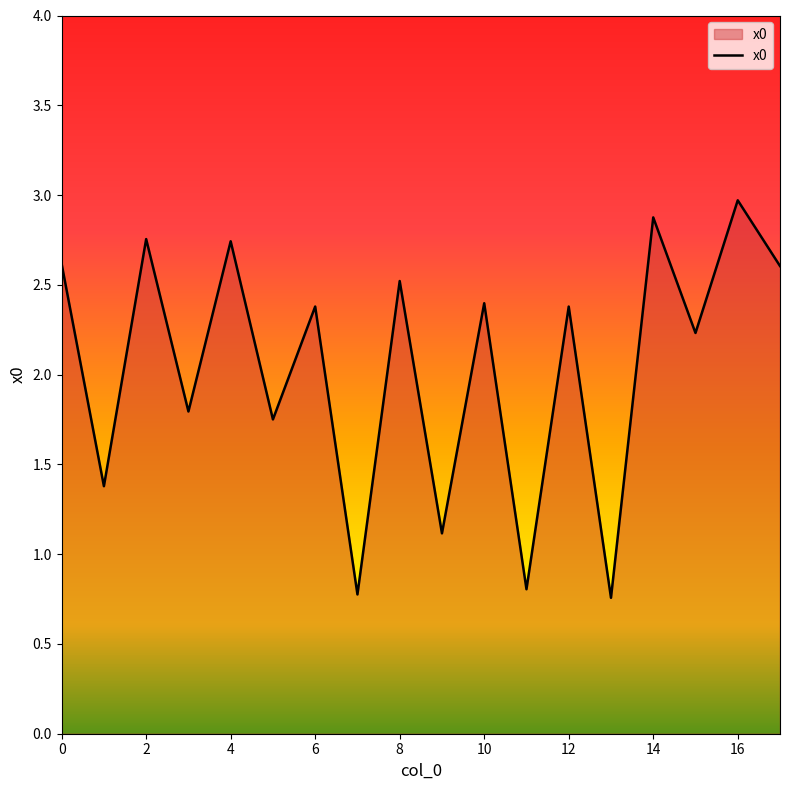

What is the greatest value displayed?

3.0